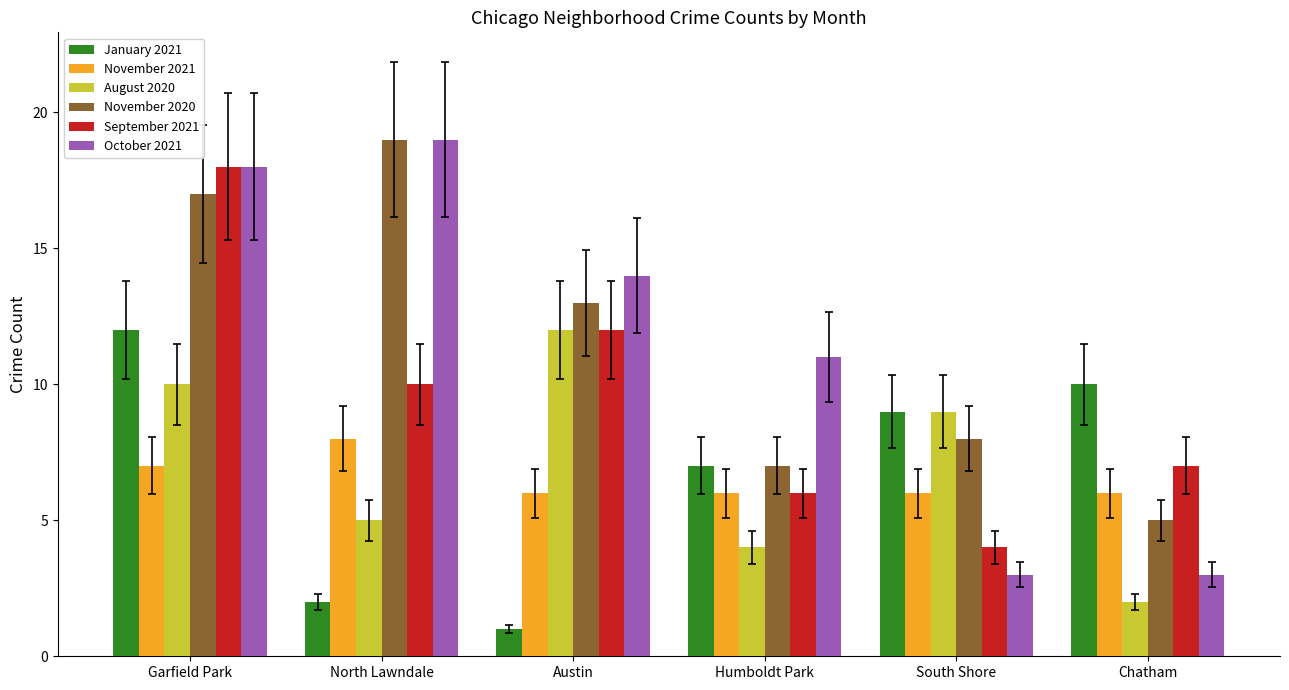

At which label is November 2020 closest to 12?

Austin